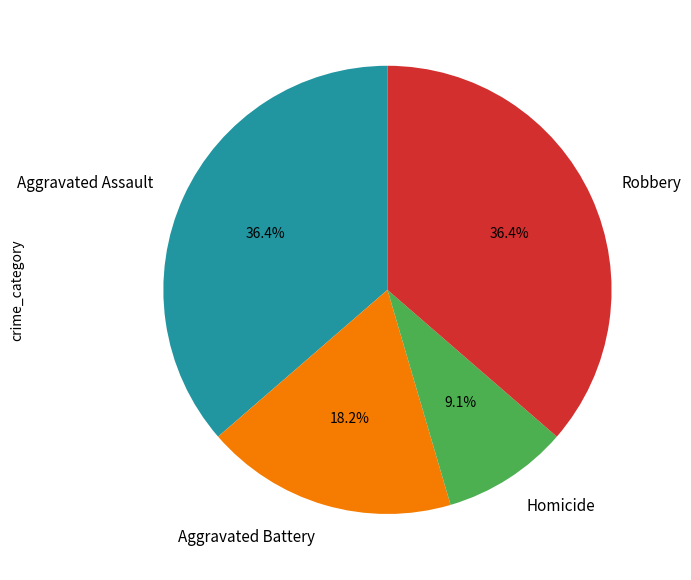

Is there any slice that represents more than half of the pie?

No